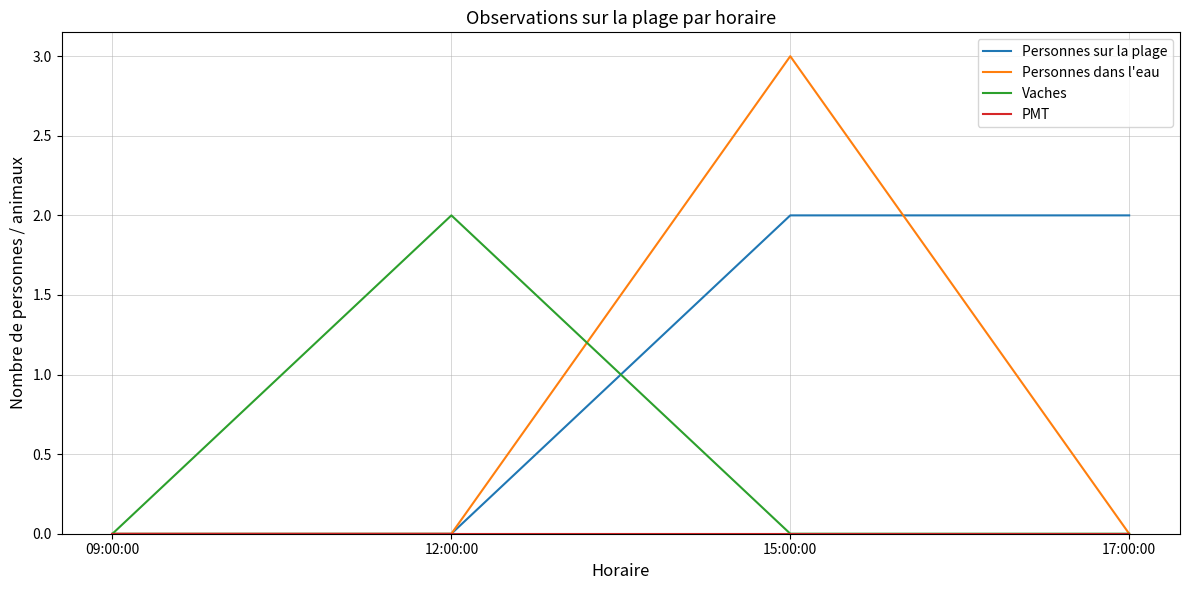

Which series changed the most between 15:00:00 and 17:00:00?

Personnes dans l'eau